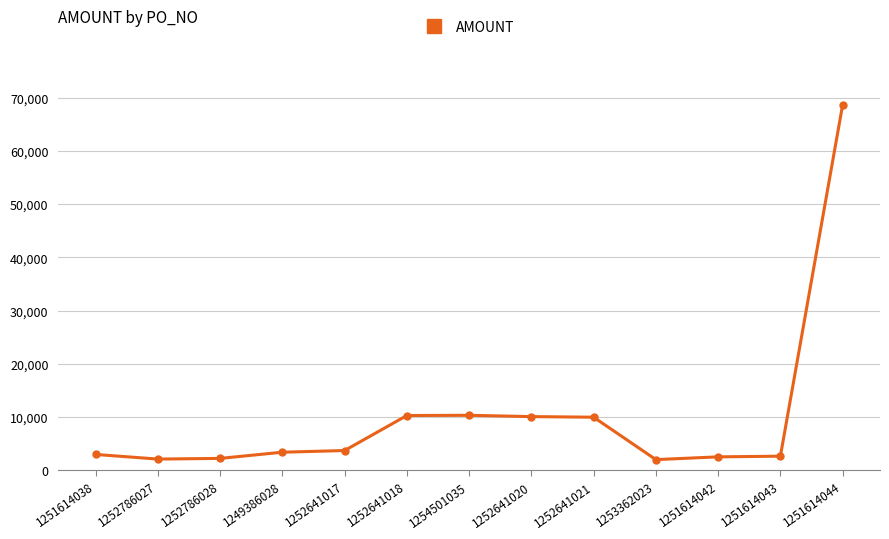

Read the value at 1252786027.

2068.2